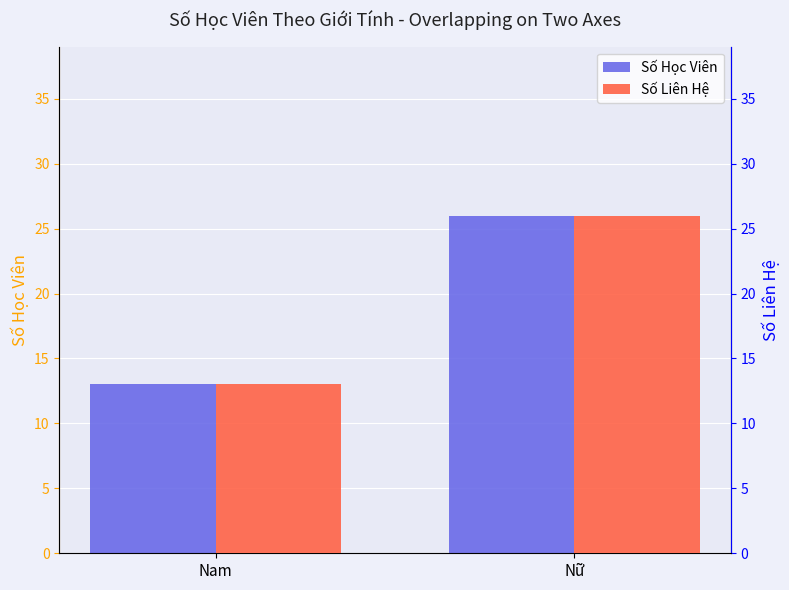

What position from the right is Nữ?

1